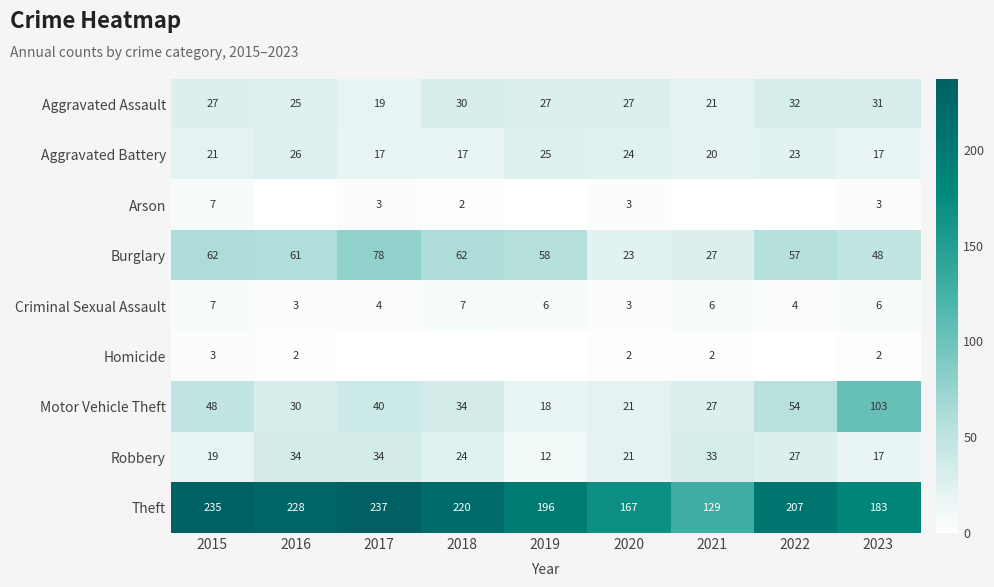

Which label corresponds to the largest value in the chart?

2017